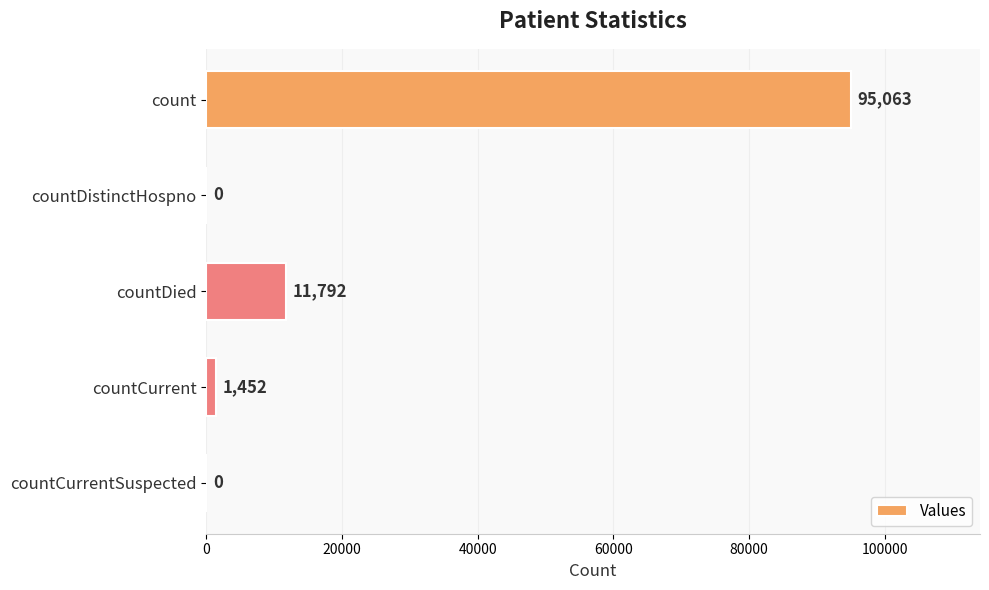

What is the sum of all values?

108307